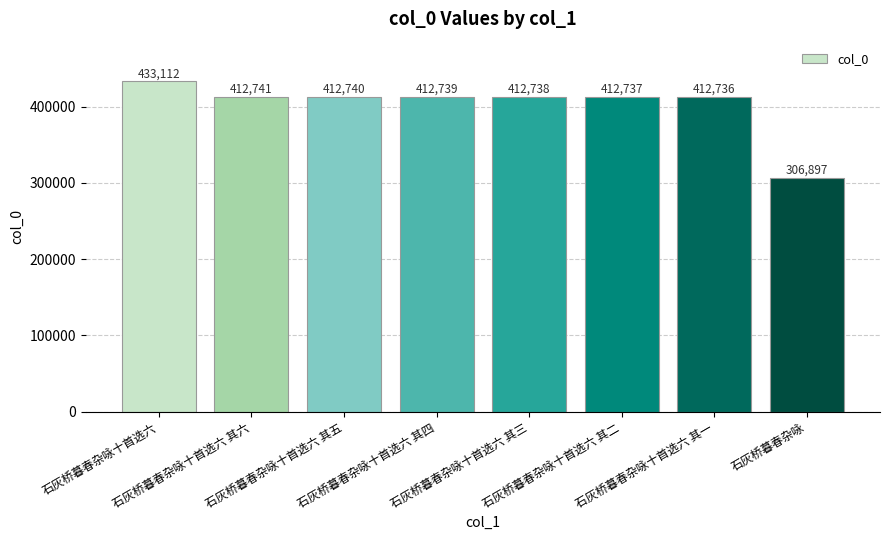

Is it true that the value at 石灰桥暮春杂咏十首选六 其二 is 412737?

True